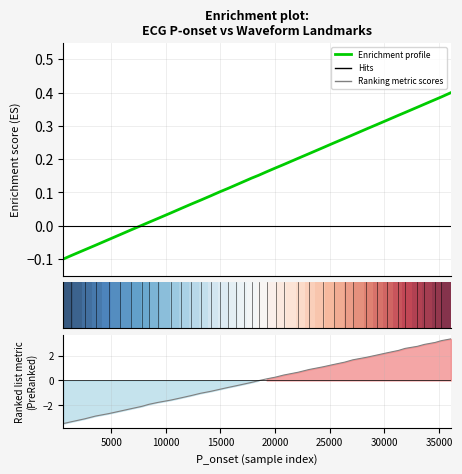

What is the greatest value displayed?

3.3